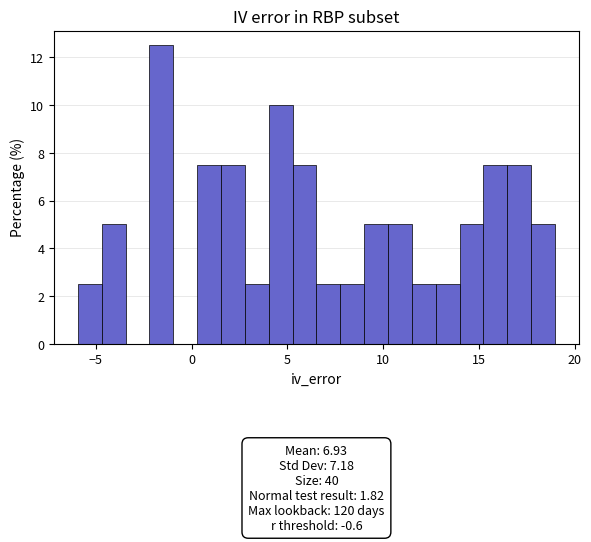

Around what value on the x-axis is the tallest bar? Give the approximate position of its centre, as read against the axis.

-1.5